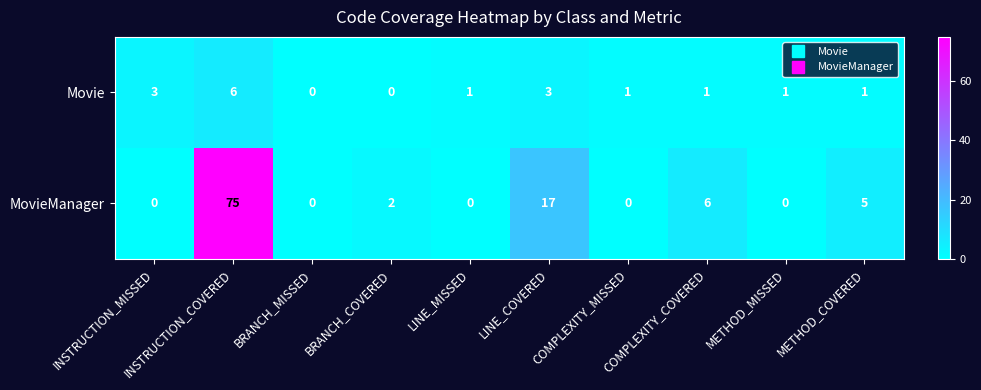

What is the difference between the second highest and second lowest values in the MovieManager series?

17